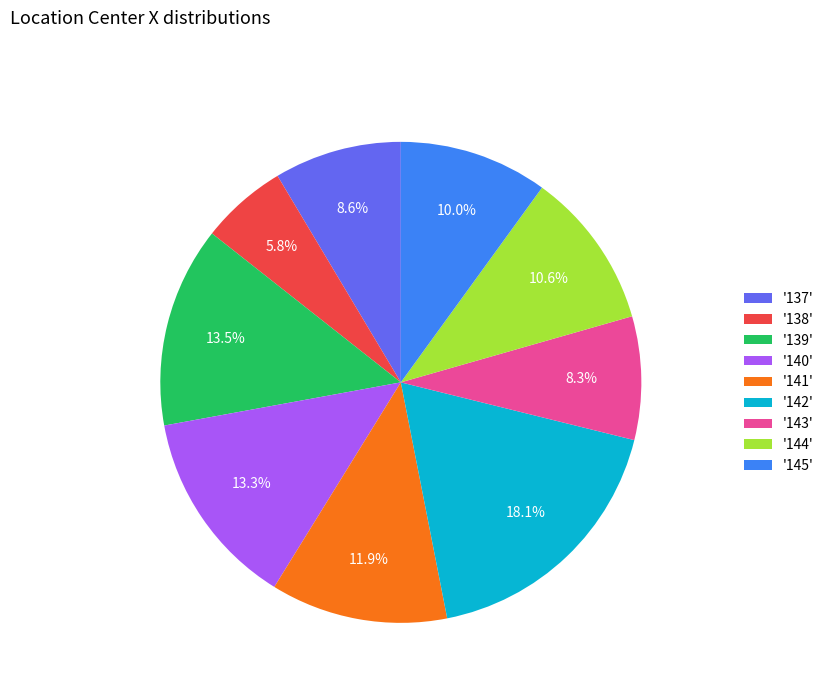

What percentage is NOT represented by '142'?

81.9%